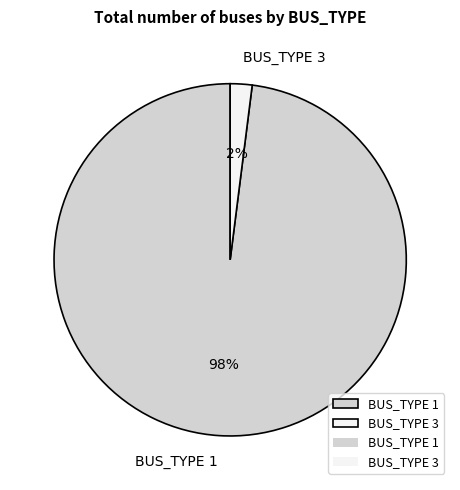

What is the largest slice in the pie chart?

BUS_TYPE 1